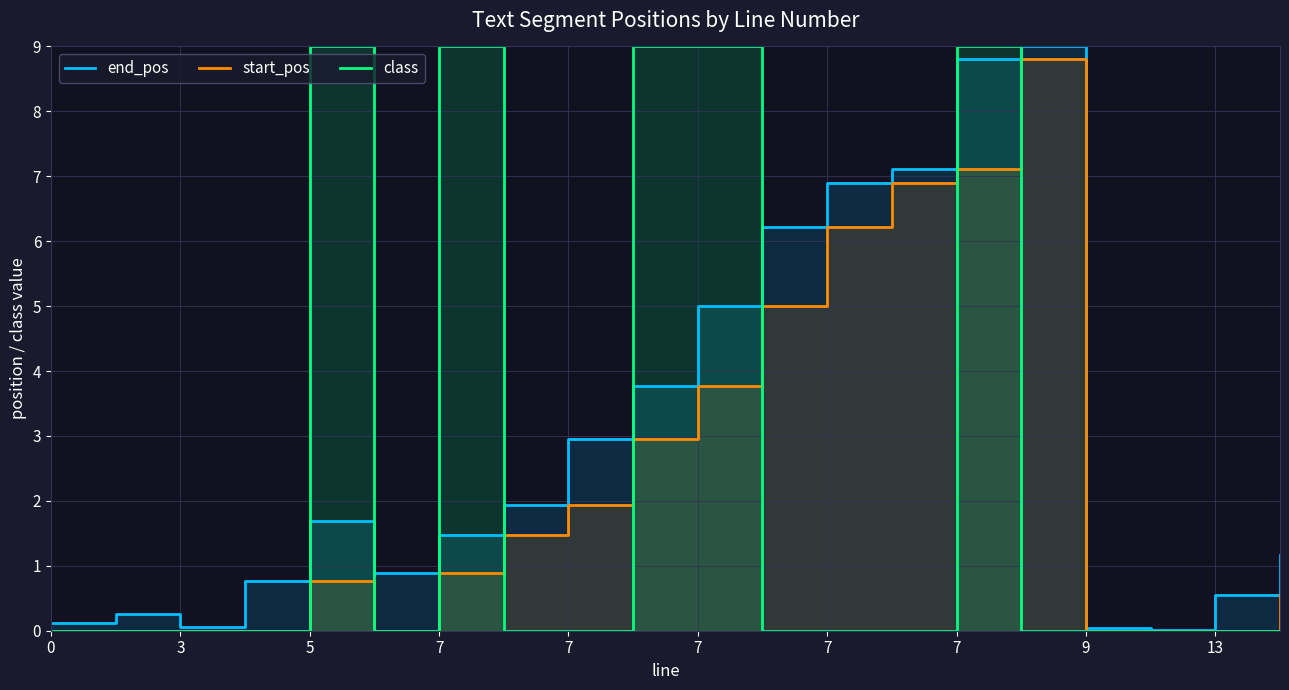

Which series has the largest range (max minus min)?

class